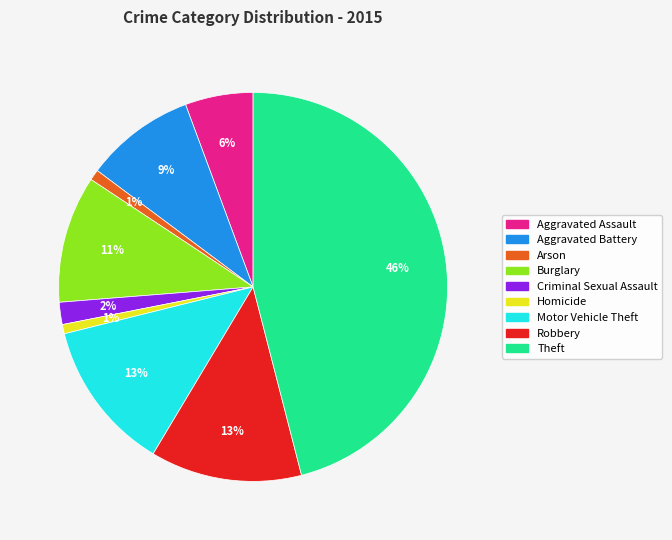

To the nearest percent, what is the combined percentage of Arson and Aggravated Assault?

7%